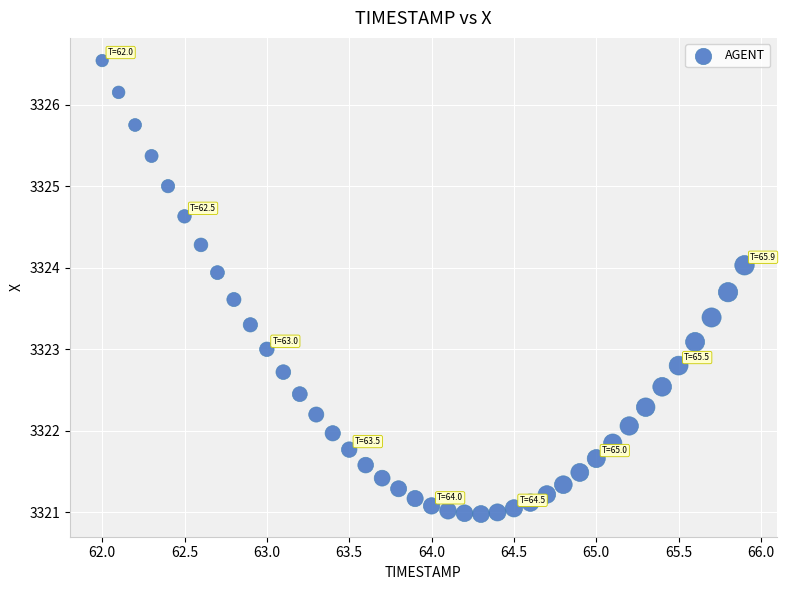

What is the range of Y values (max minus min)?

5.6